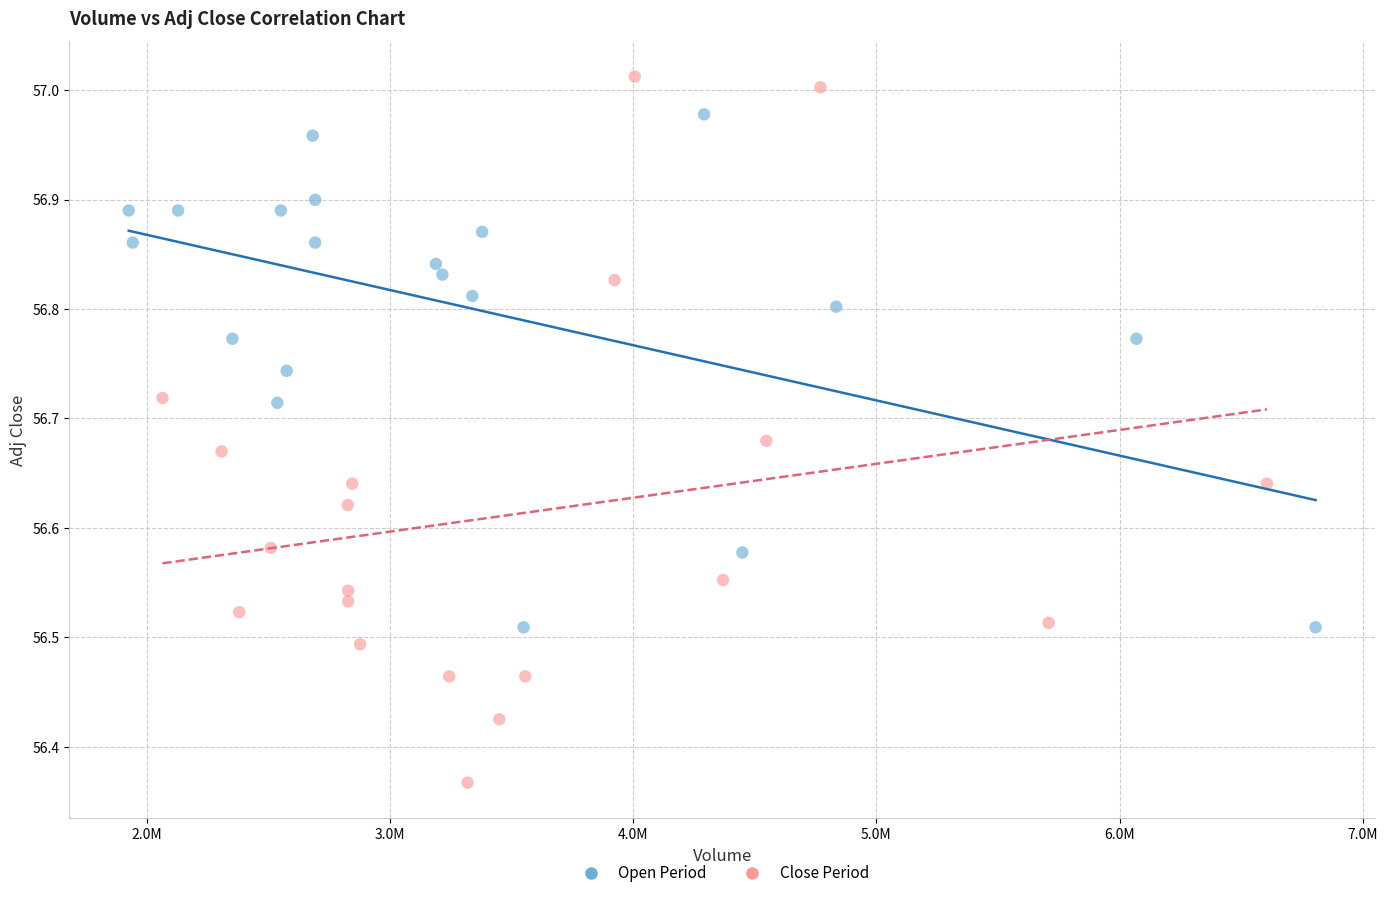

What are all the series names shown in the legend?

Open Period, Close Period